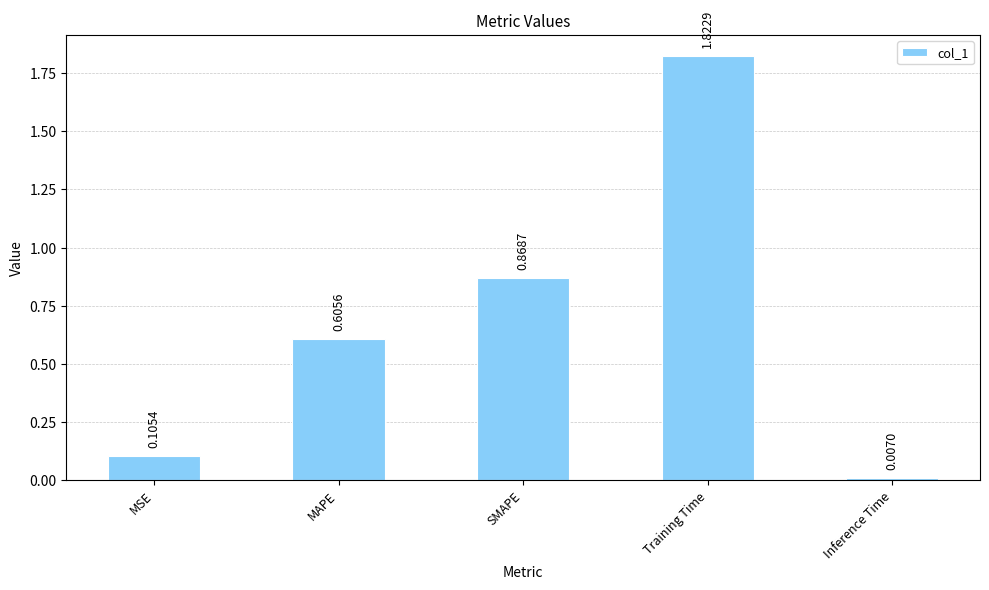

What position from the left is Inference Time?

5